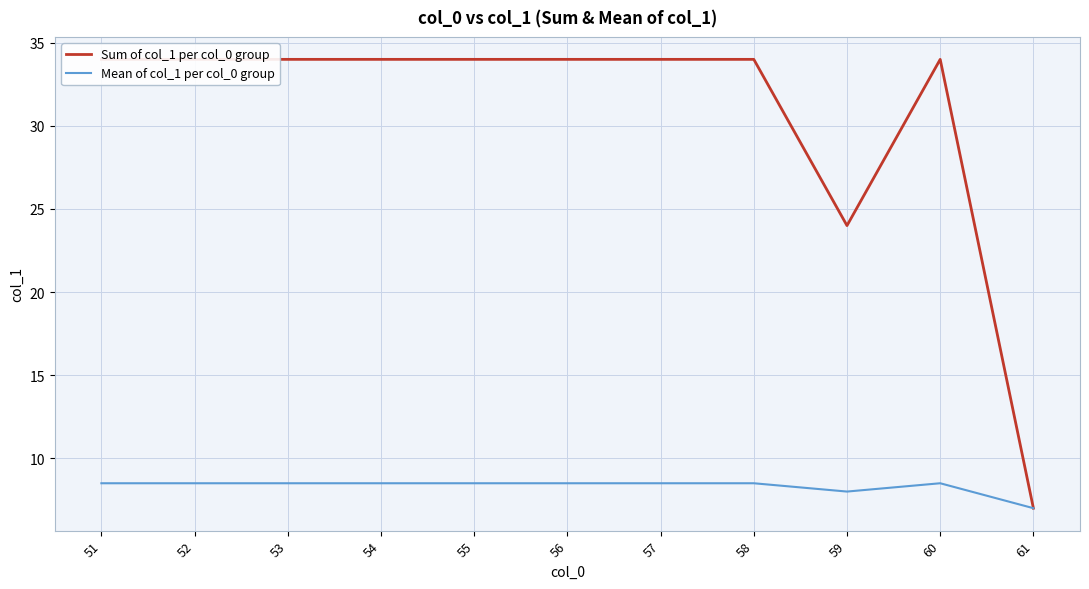

Which series has the largest total across all categories?

Sum of col_1 per col_0 group